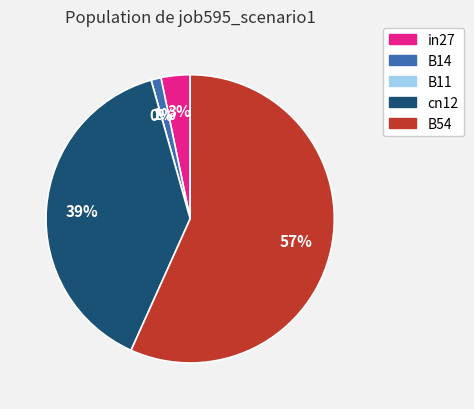

Which slice is the largest?

B54